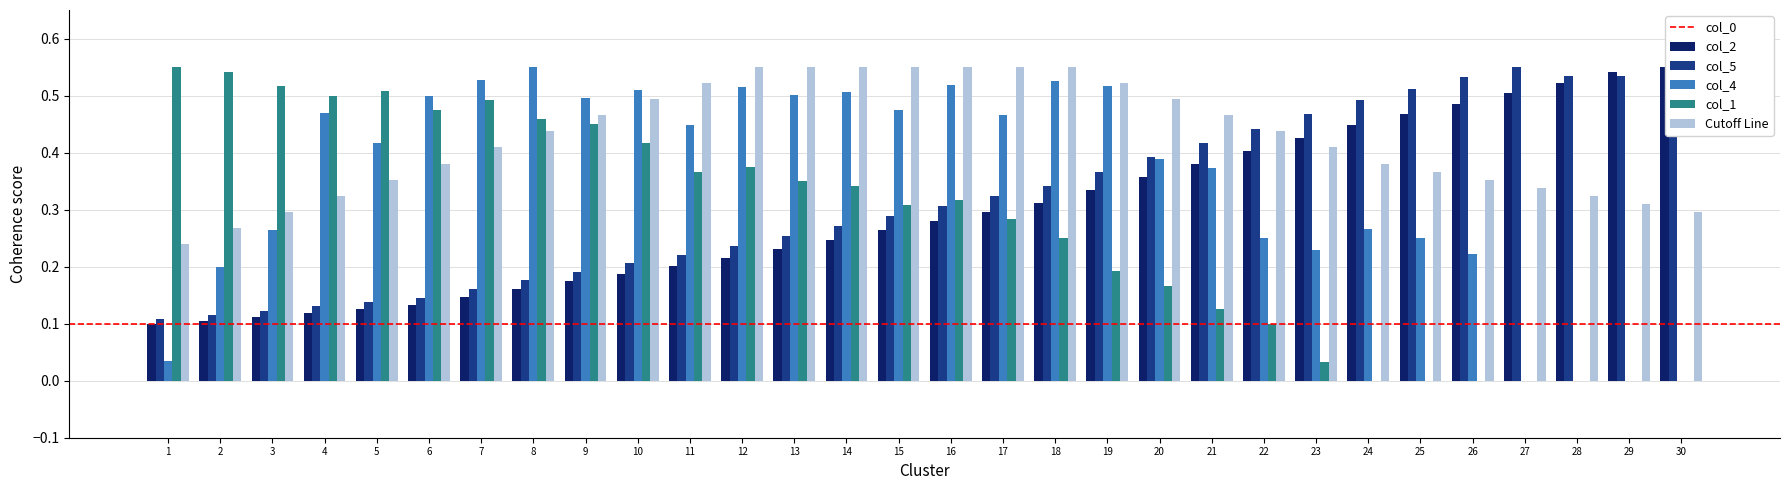

What is the total value across all series at 30?

1.4